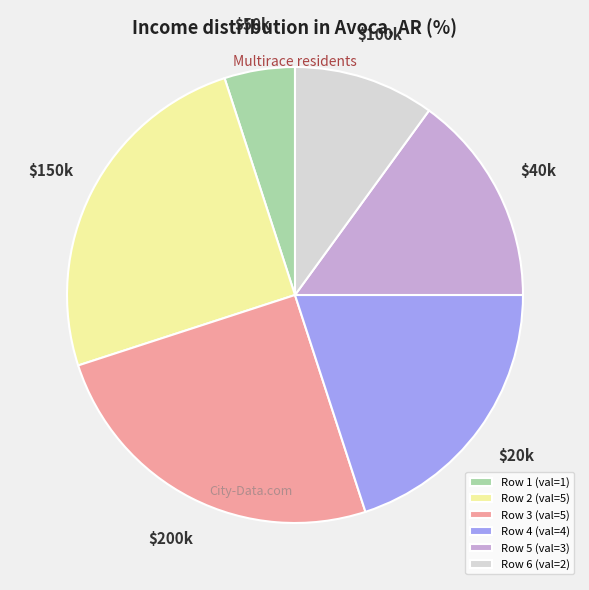

Is there a majority slice in this chart?

No